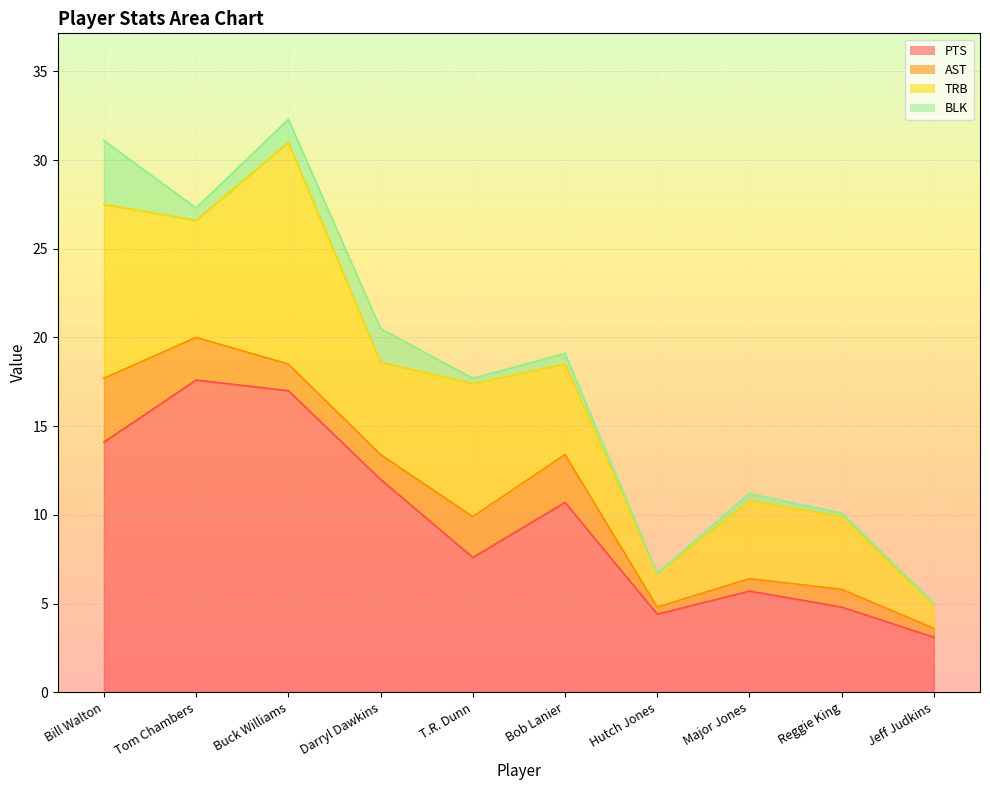

What is the maximum value shown in the chart?

17.6